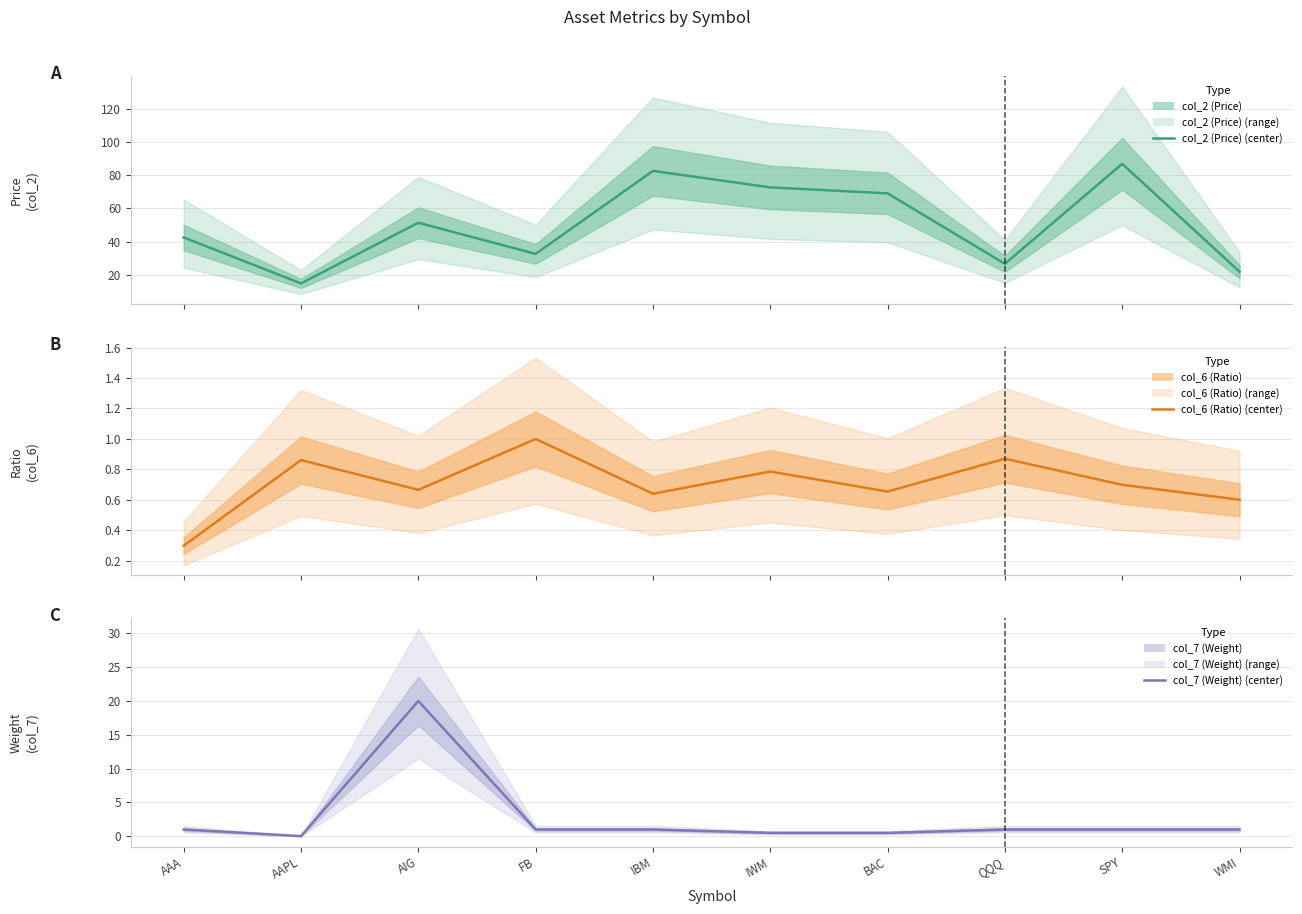

What is the difference between the maximum and minimum values in the col_7 (Weight) (center) series?

20.0